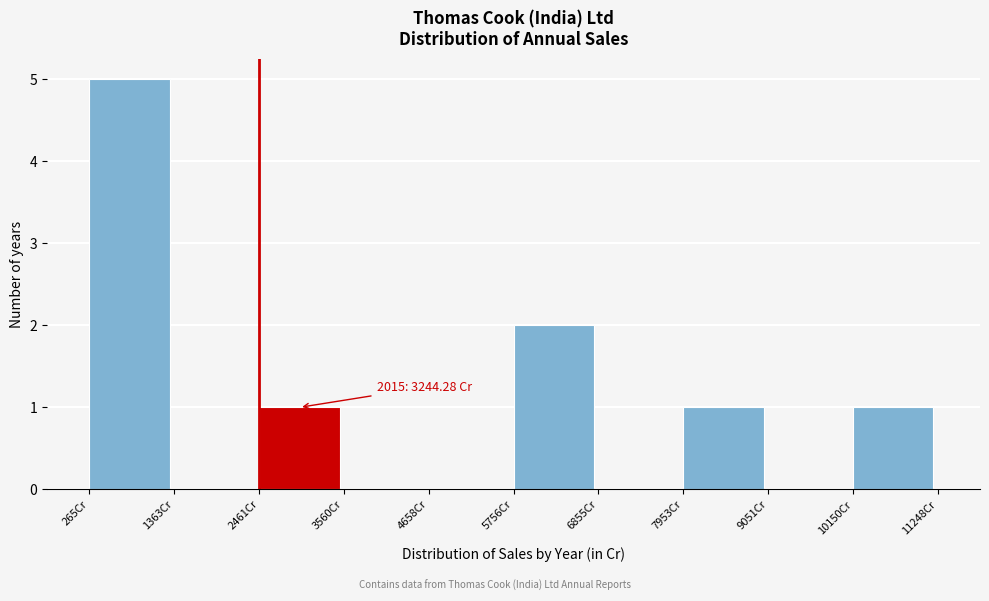

Over which range of the x-axis is the bar tallest?

200 to 1400